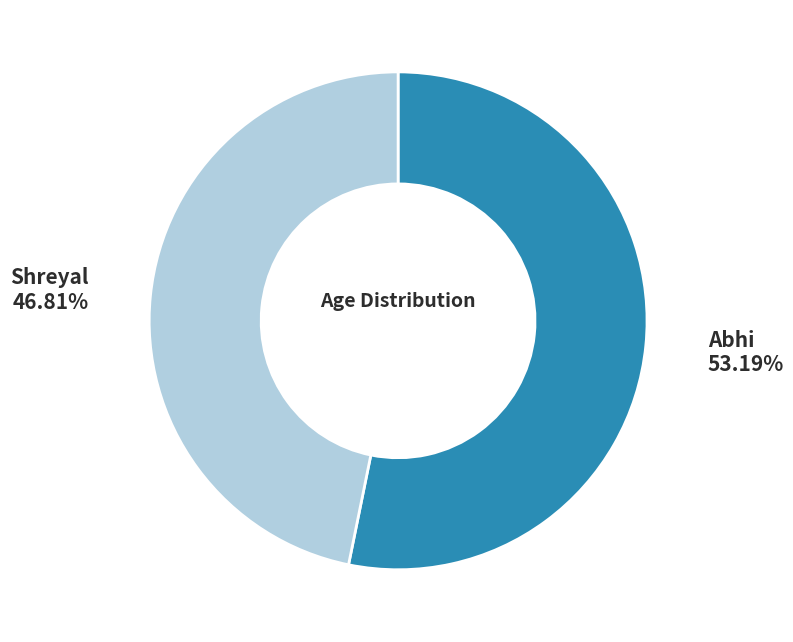

Which category has the biggest portion of the pie?

Abhi